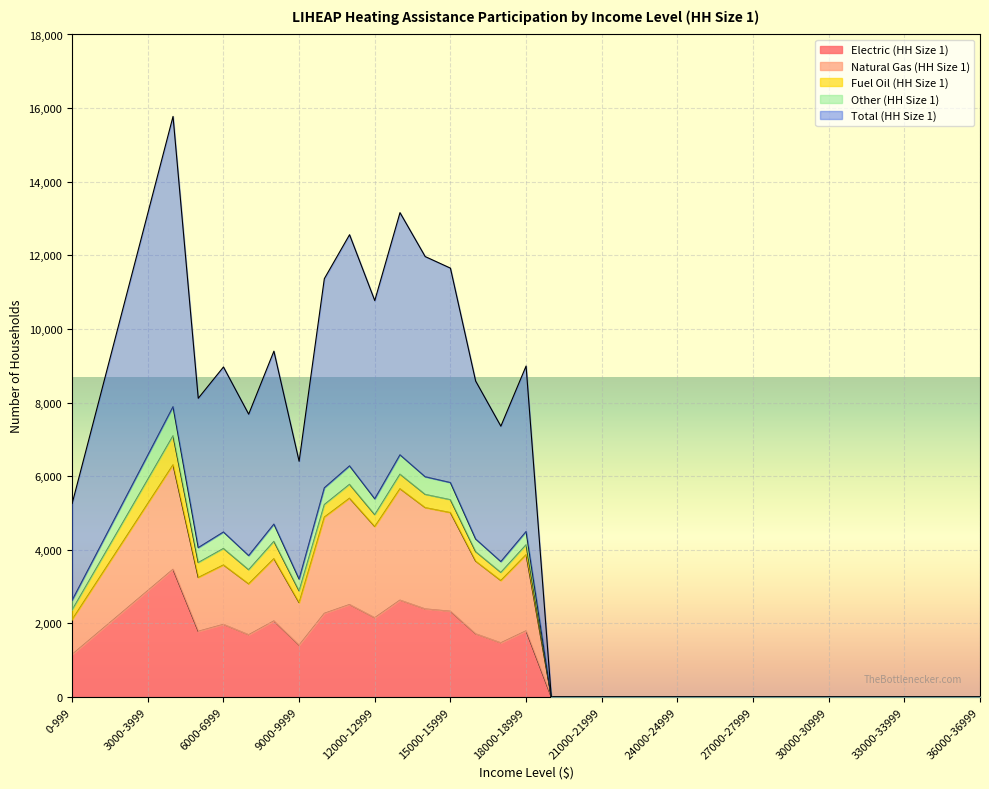

At how many categories does at least one series exceed 15664?

1